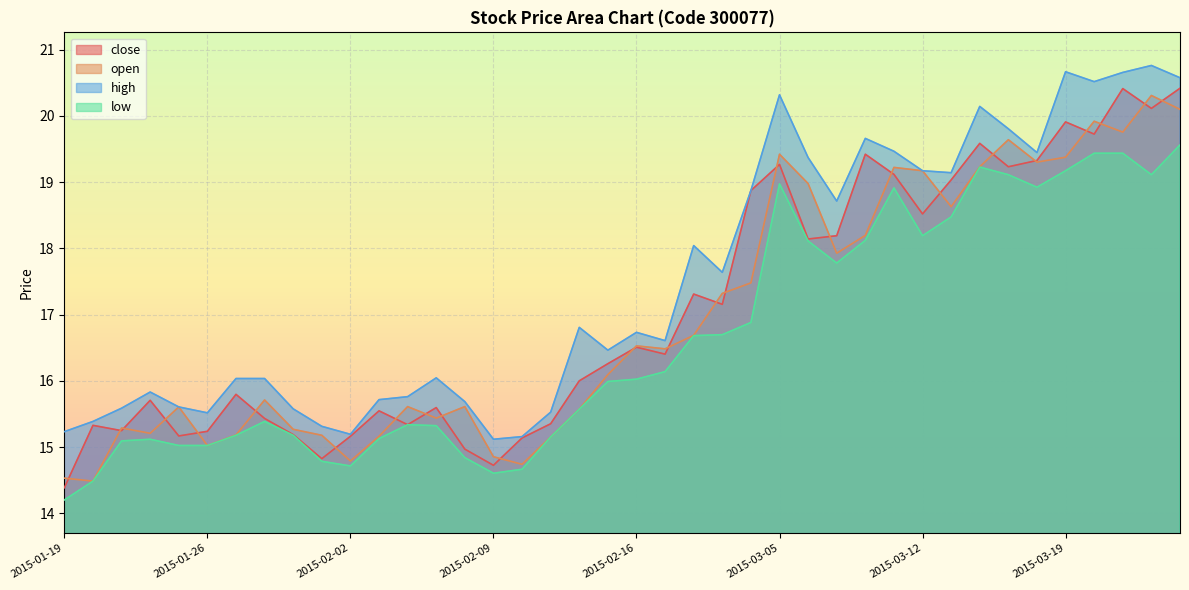

At which category does close reach its first local valley?

2015-01-21